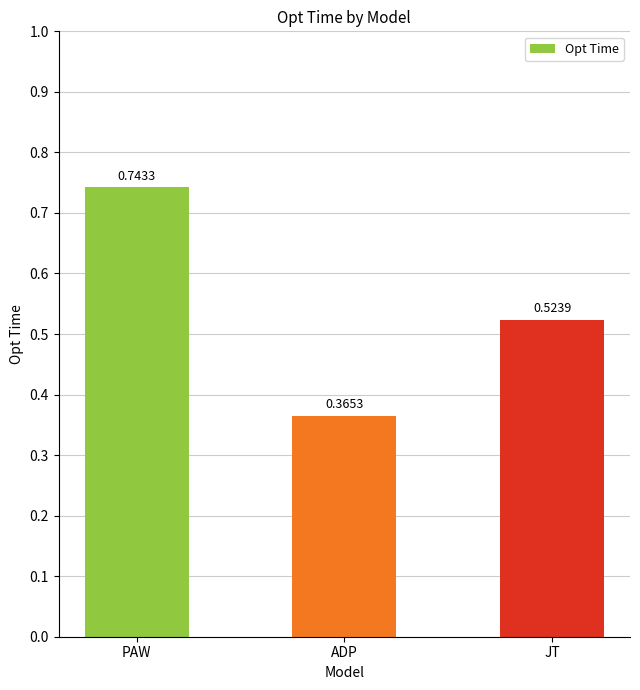

Where is the data nearest to the value 0?

ADP